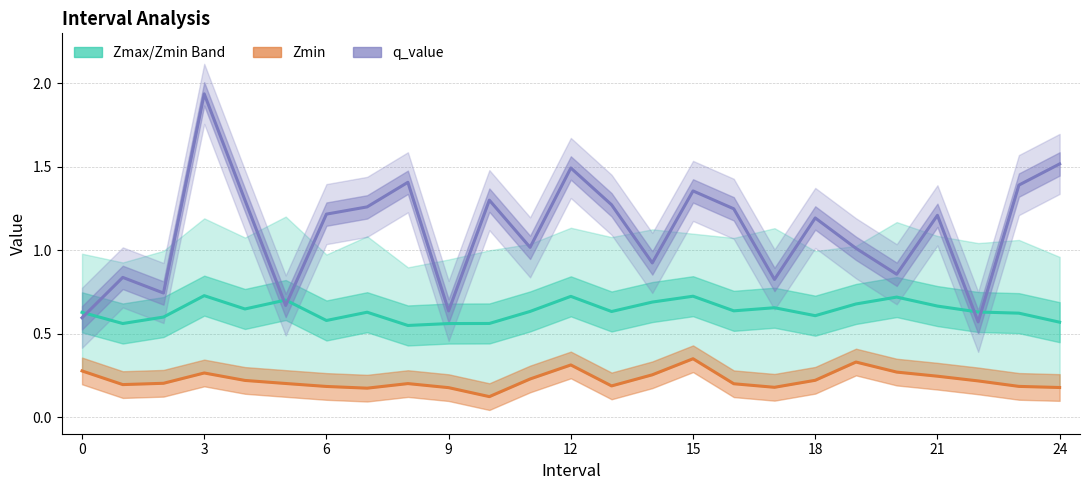

What is the difference between the Zmax/Zmin Band values at 10 and 23?

0.1